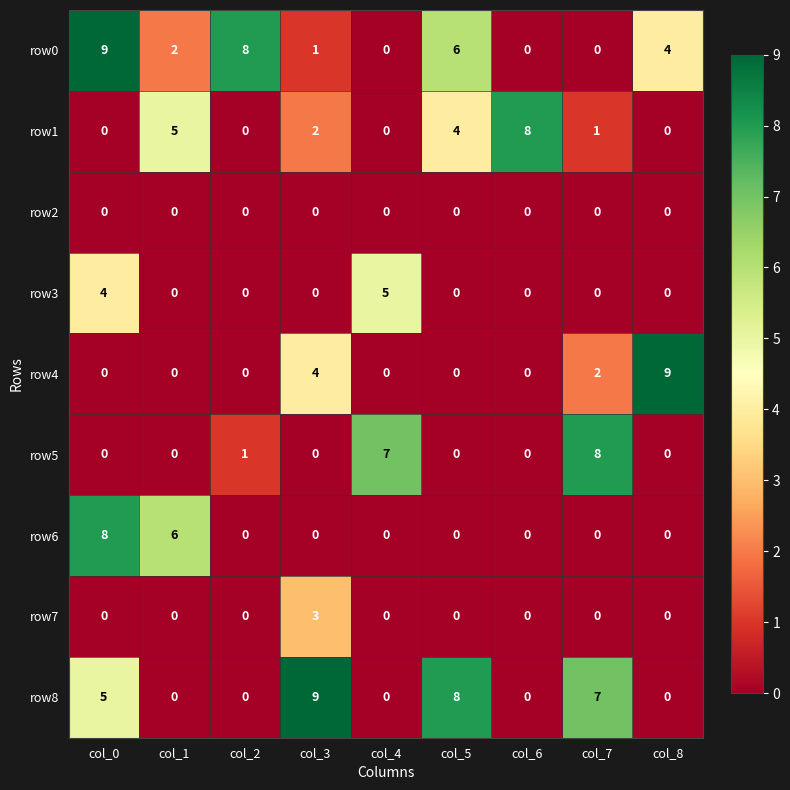

Which series changed the most between col_5 and col_8?

row4